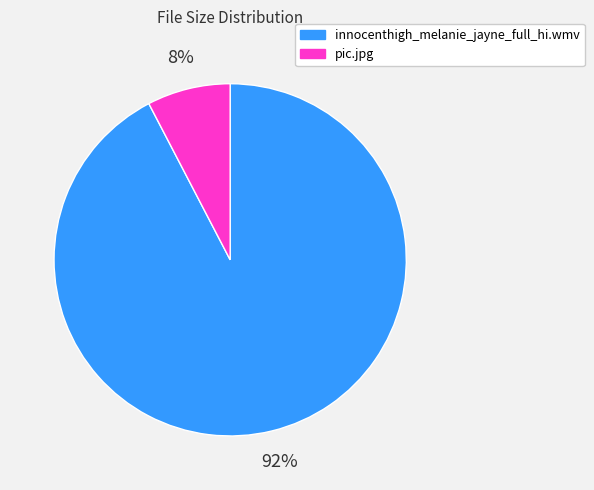

Which has a higher value, pic.jpg or innocenthigh_melanie_jayne_full_hi.wmv?

innocenthigh_melanie_jayne_full_hi.wmv